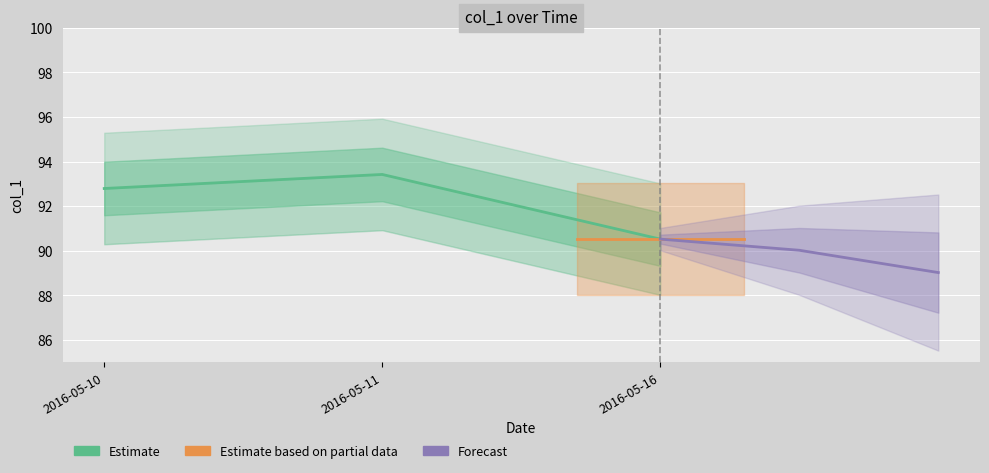

Reading right to left, extract all data points from this chart.

90.5	93.4	92.8